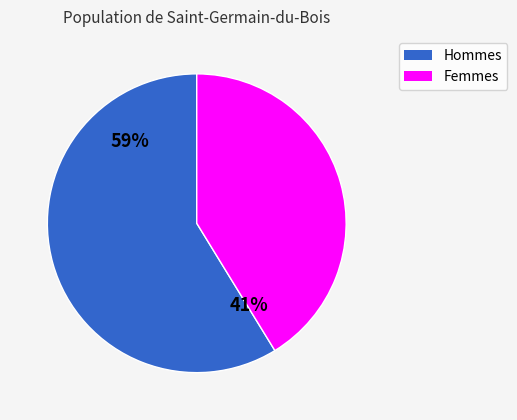

To the nearest percent, what percentage of the pie is Femmes?

41%